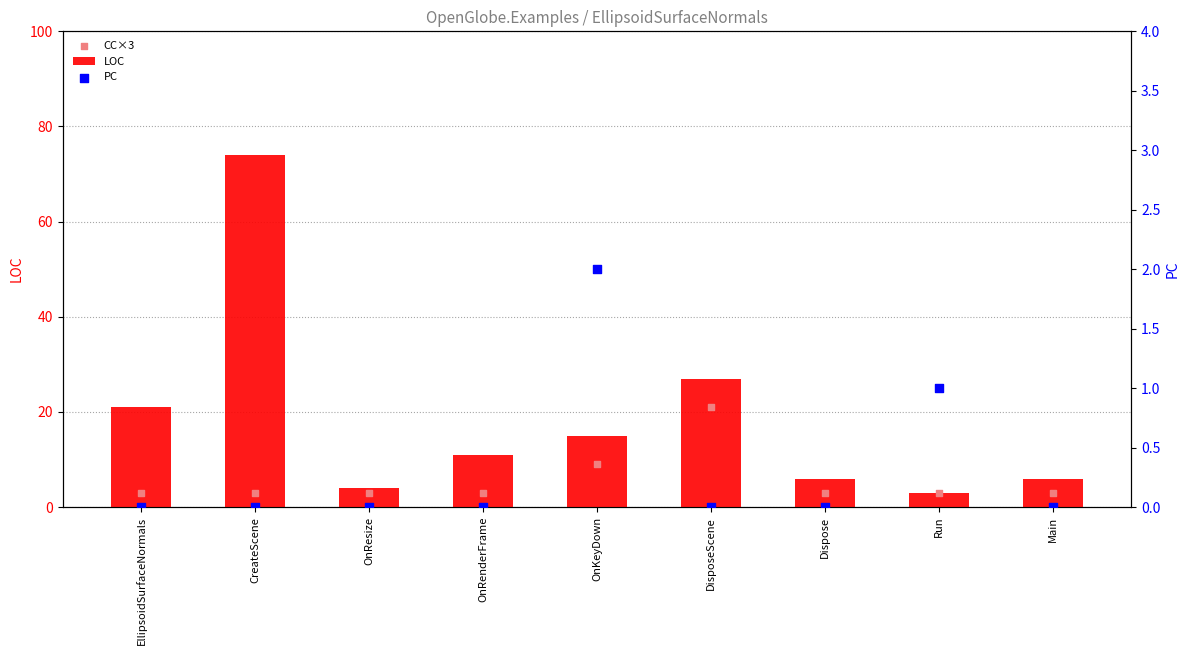

At how many categories does at least one series exceed 8?

5